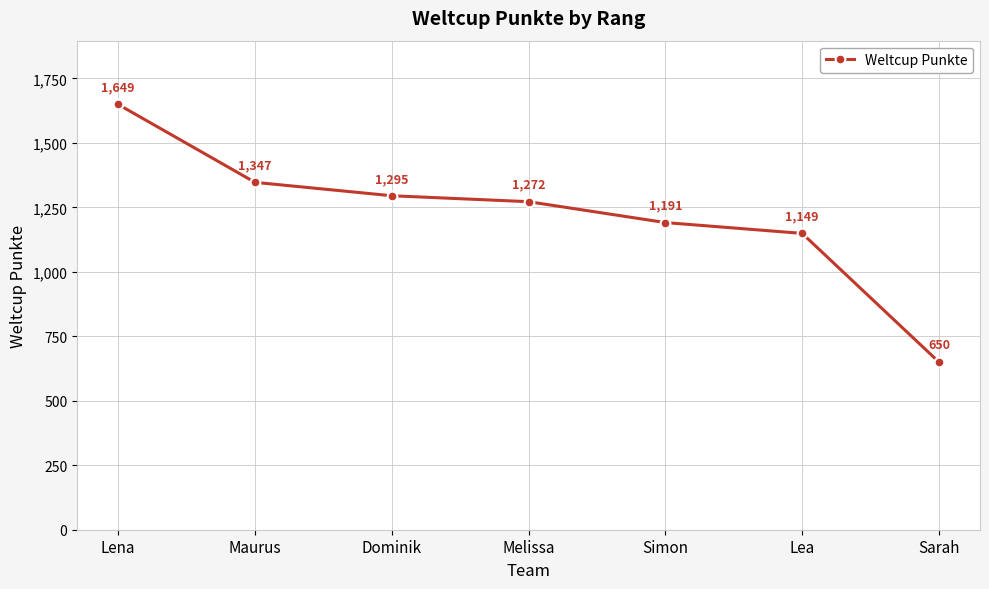

Where is the data nearest to the value 1149?

Lea